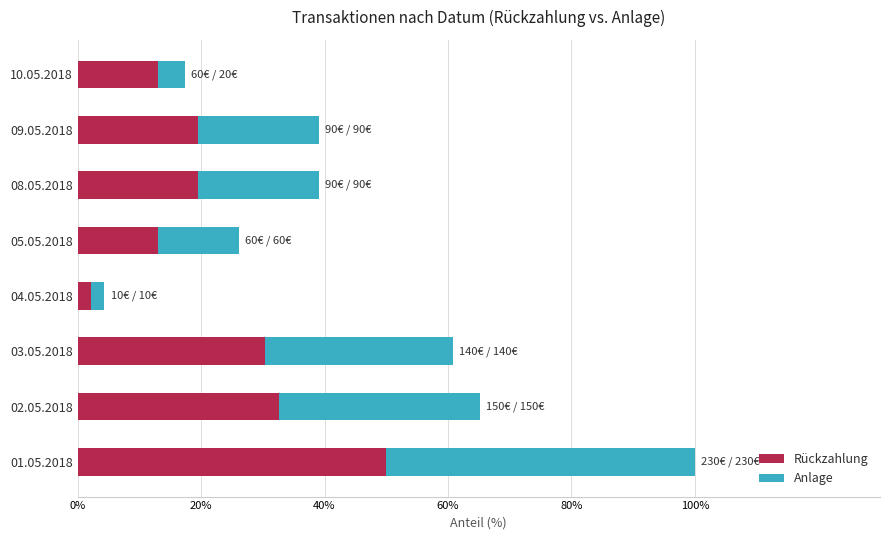

What is the difference between the maximum and second lowest values in the Rückzahlung series?

37.0